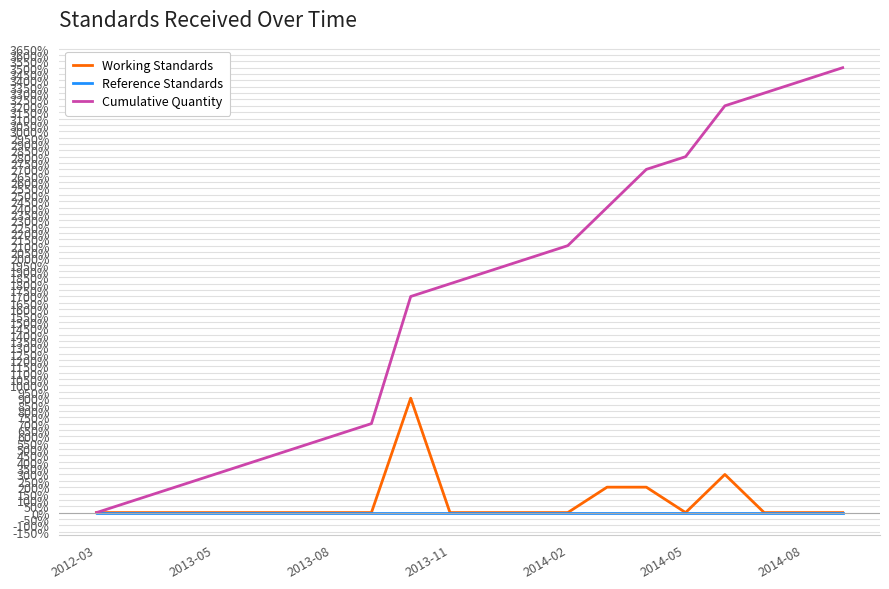

Rank the series by their maximum value, from lowest to highest.

Reference Standards, Working Standards, Cumulative Quantity